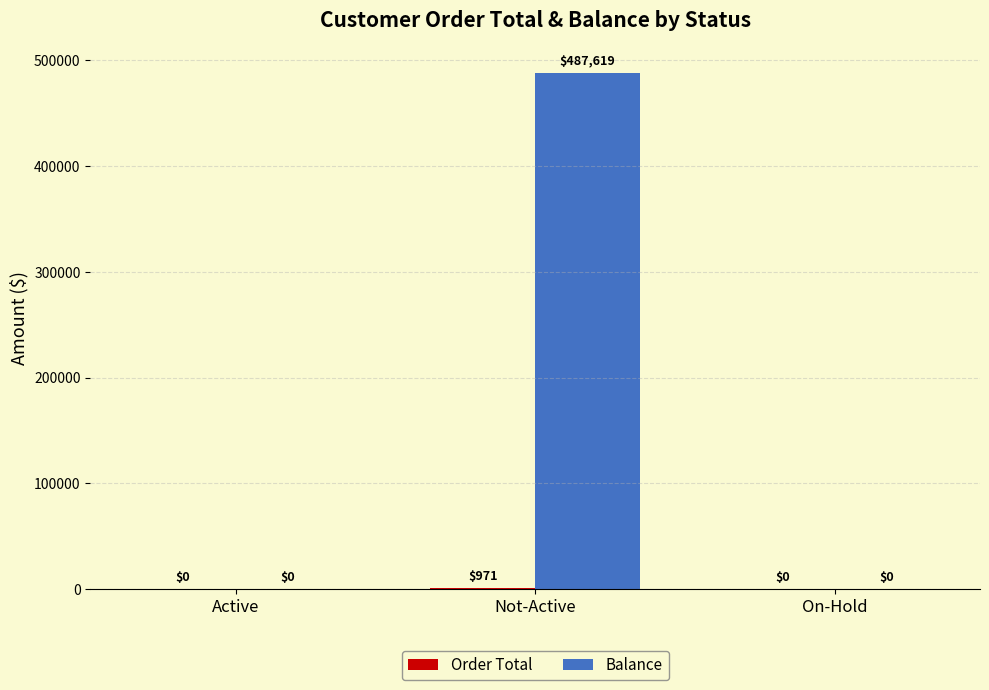

Between Not-Active and On-Hold, which series saw the biggest shift?

Balance